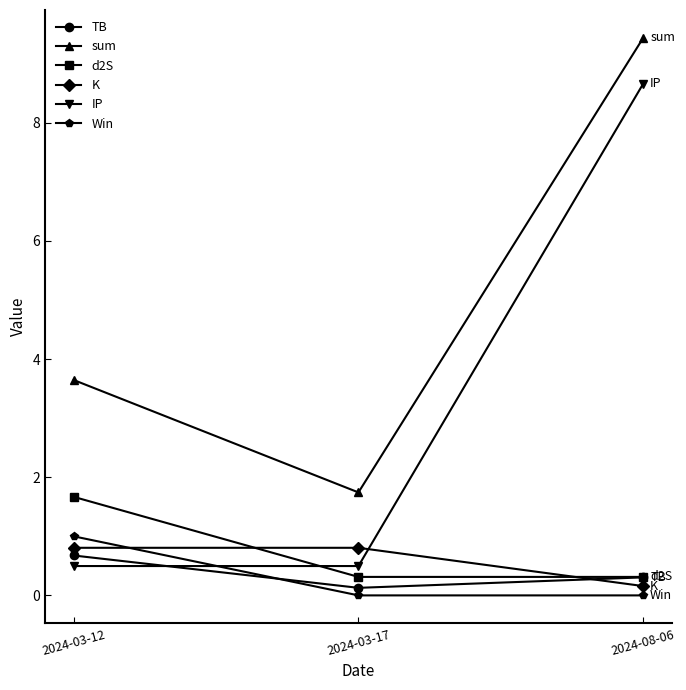

What is the maximum value for TB?

0.7